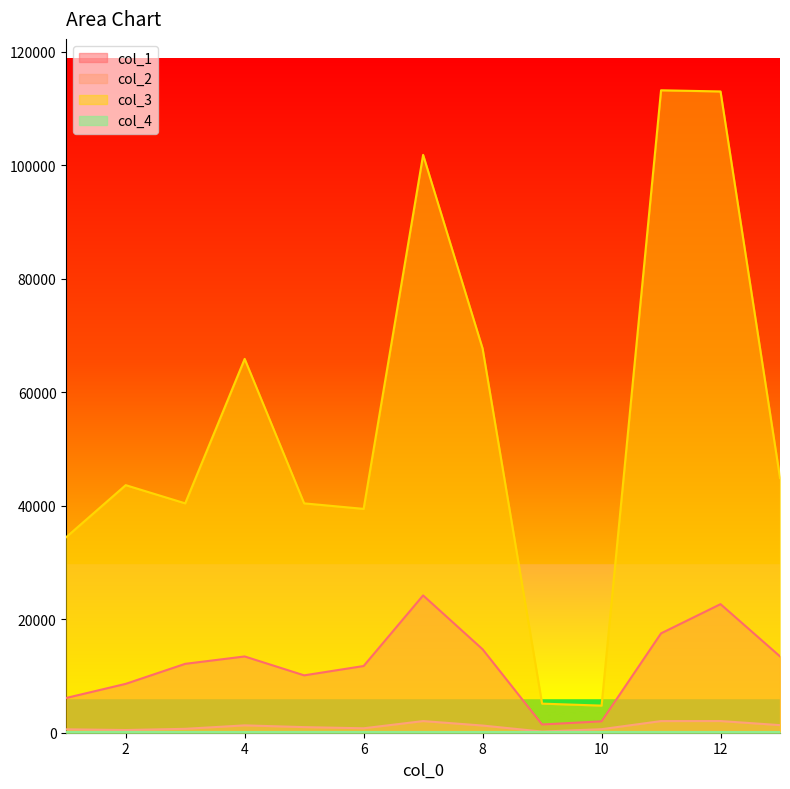

Reading left to right, extract all data points from this chart.

col_1: 1=6124.3	2=8610.0	3=12137.9	4=13437.0	5=10107.8	6=11752.8	7=24193.1	8=14702.9	9=1450.3	10=2005.4	11=17506.5	12=22654.9	13=13450.6
col_2: 1=600.4	2=476.2	3=687.1	4=1294.5	5=986.6	6=781.7	7=2049.5	8=1264.1	9=204.7	10=622.4	11=2048.5	12=2055.3	13=1336.3
col_3: 1=34459.1	2=43620.9	3=40413.9	4=65866.5	5=40410.6	6=39440.4	7=101815.0	8=67691.8	9=5125.8	10=4775.4	11=113194.0	12=112989.0	13=44883.2
col_4: 1=138.0	2=140.0	3=137.0	4=133.0	5=137.0	6=136.0	7=135.0	8=134.0	9=137.0	10=138.0	11=135.0	12=130.0	13=135.0